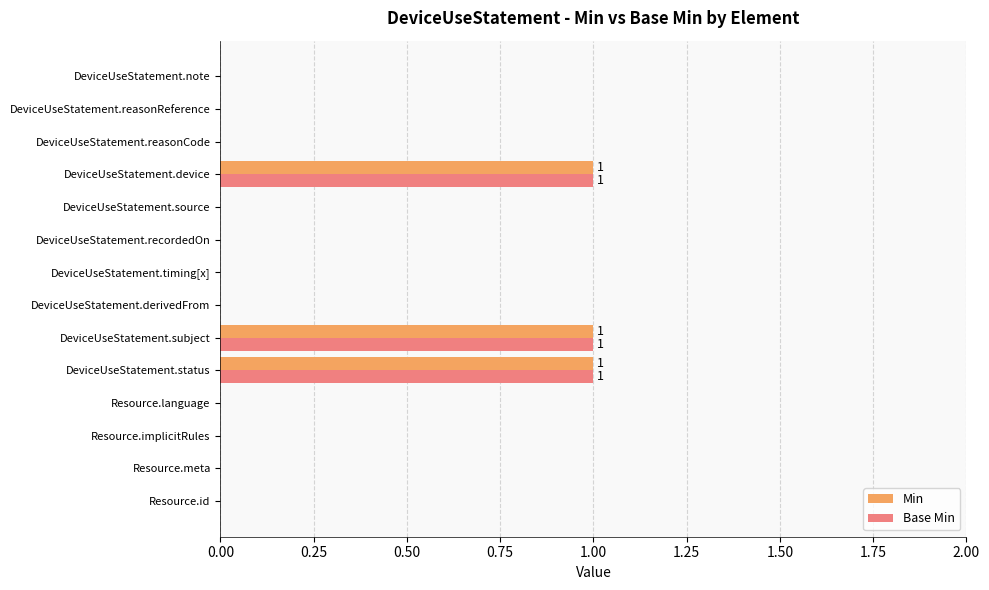

What are all the series names shown in the legend?

Min, Base Min